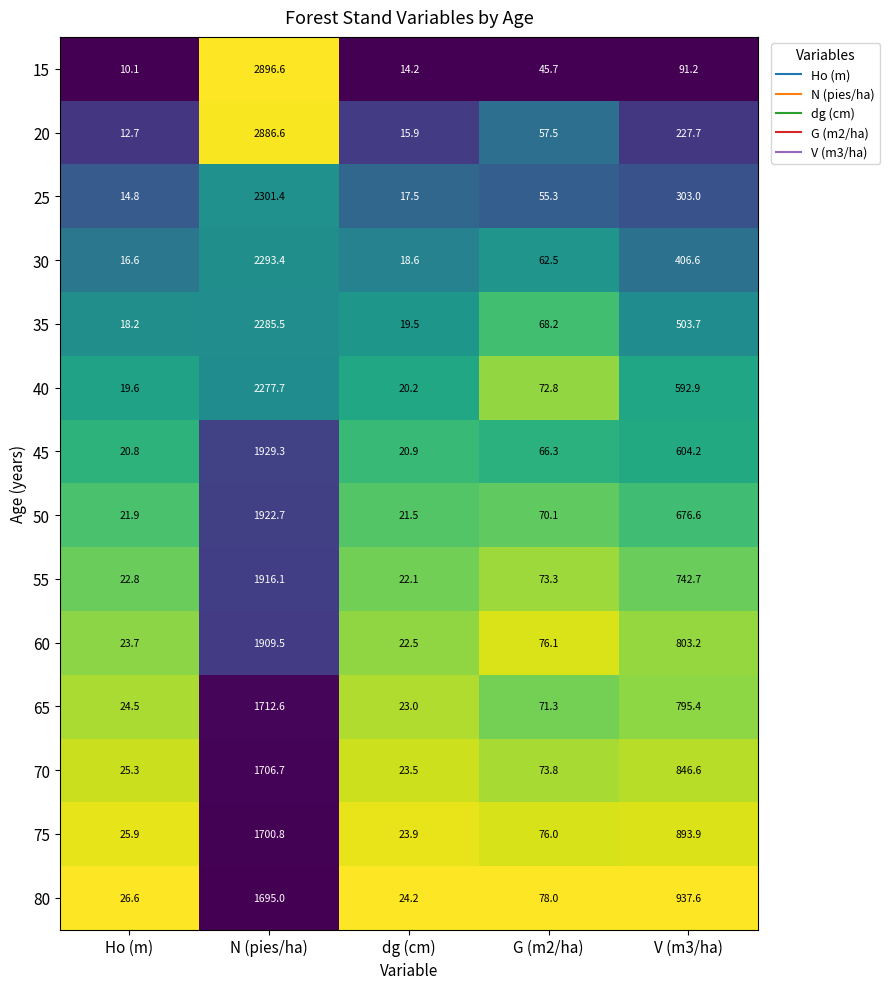

Which series has the largest range (max minus min)?

15